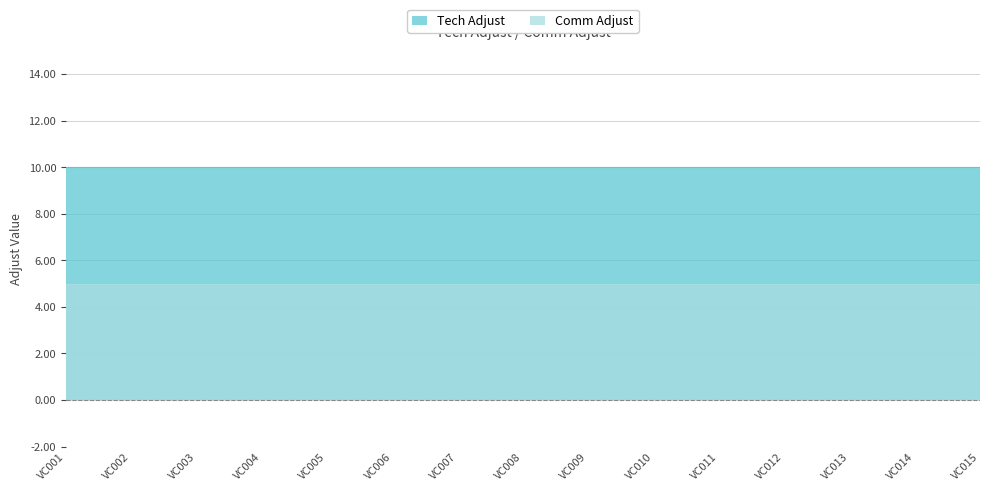

What is the value of the Tech Adjust point at the 6th from the left?

10